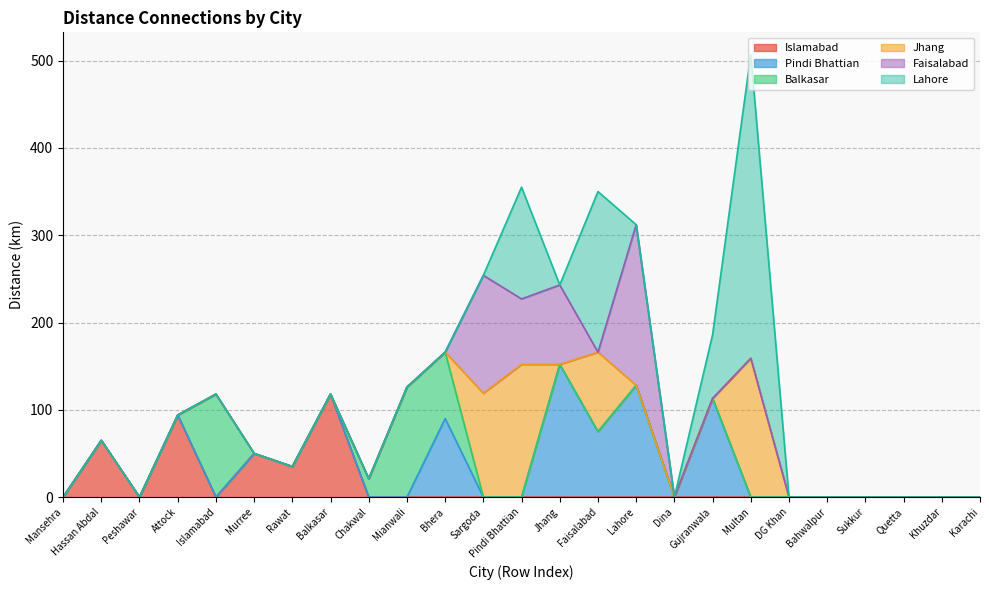

Between Murree and Bahwalpur, which series saw the biggest shift?

Islamabad